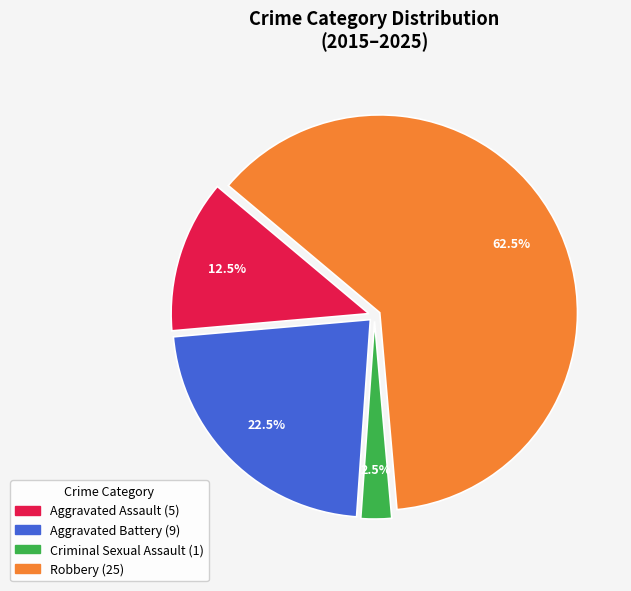

Is there a majority slice in this chart?

Yes